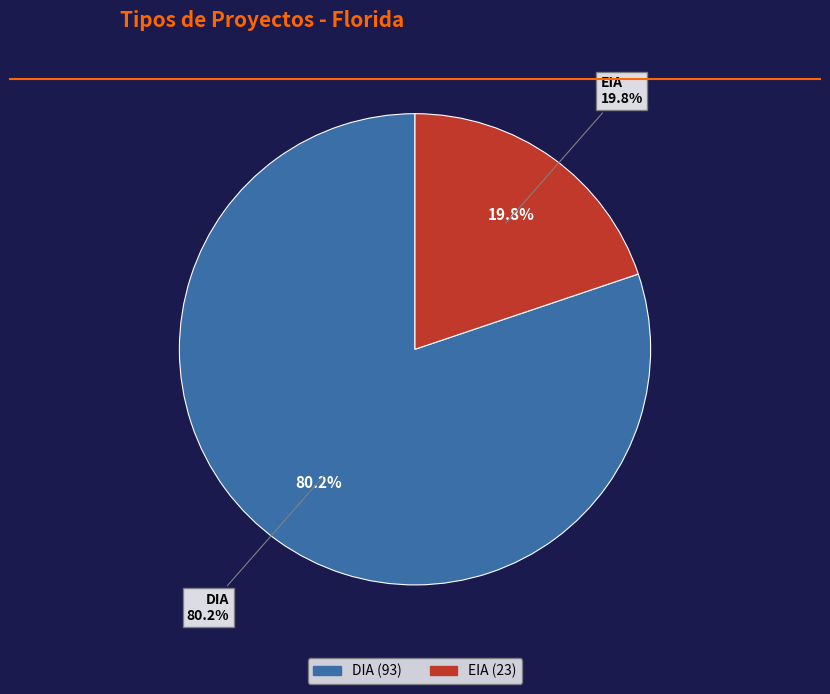

What percentage is the DIA slice, to the nearest percent?

80%